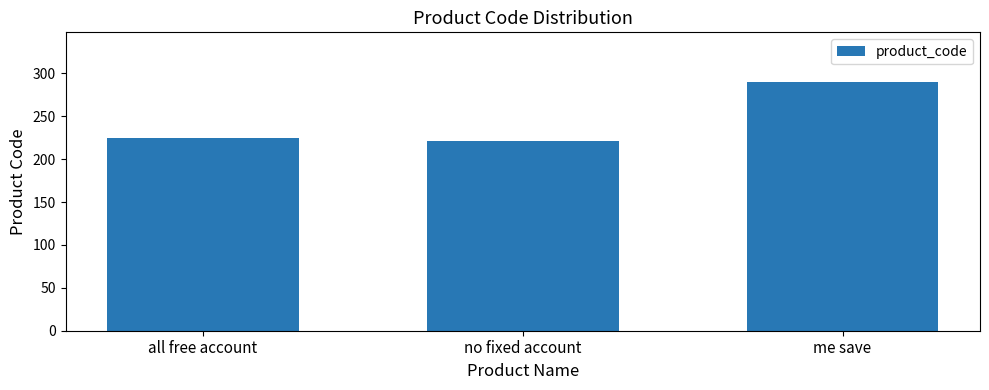

What is the difference between the values at all free account and me save?

65